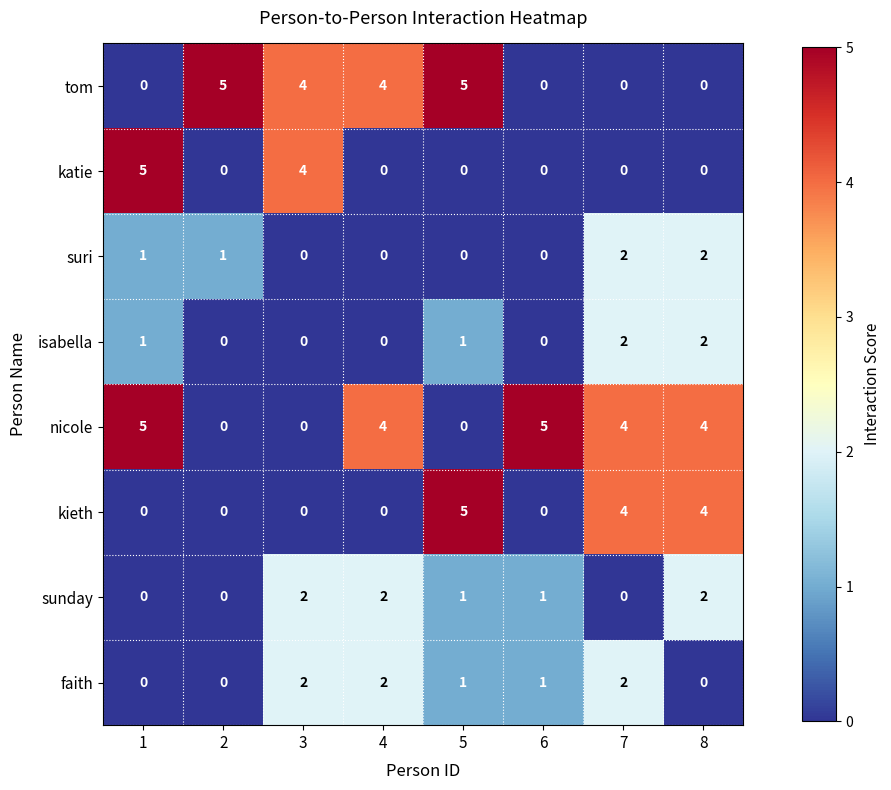

What is the difference between the maximum and minimum values in the nicole series?

5